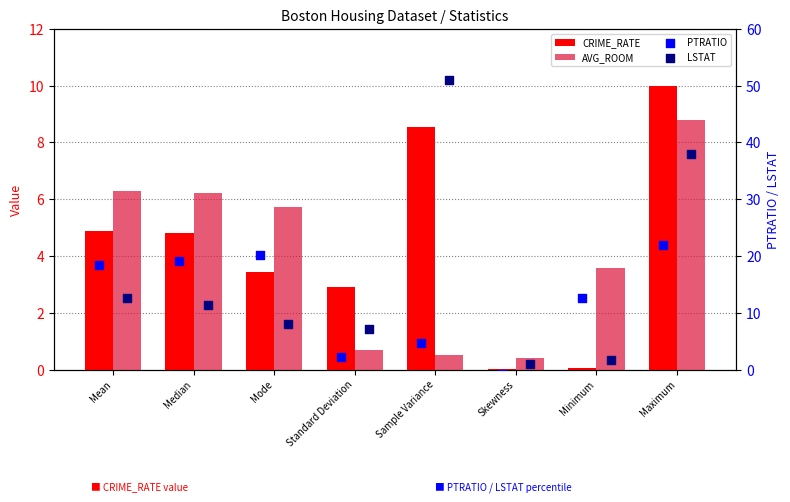

Which series has the widest spread of Y values?

LSTAT